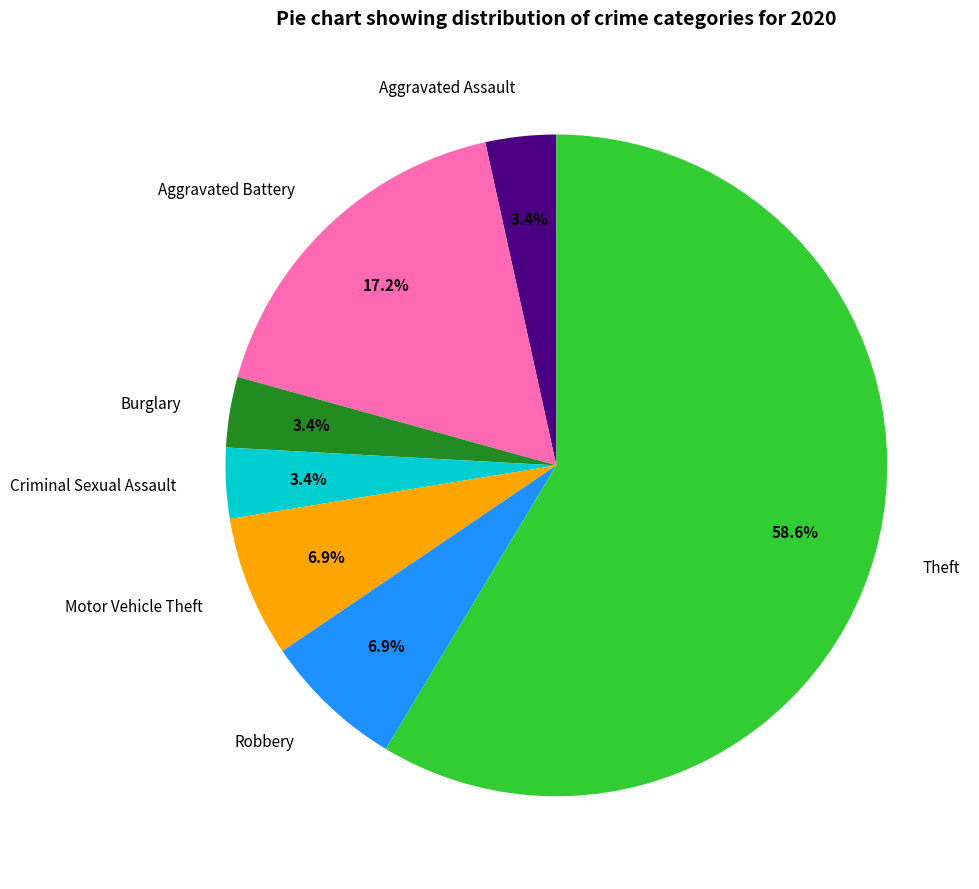

Do Robbery and Theft together represent more than half of the pie?

Yes